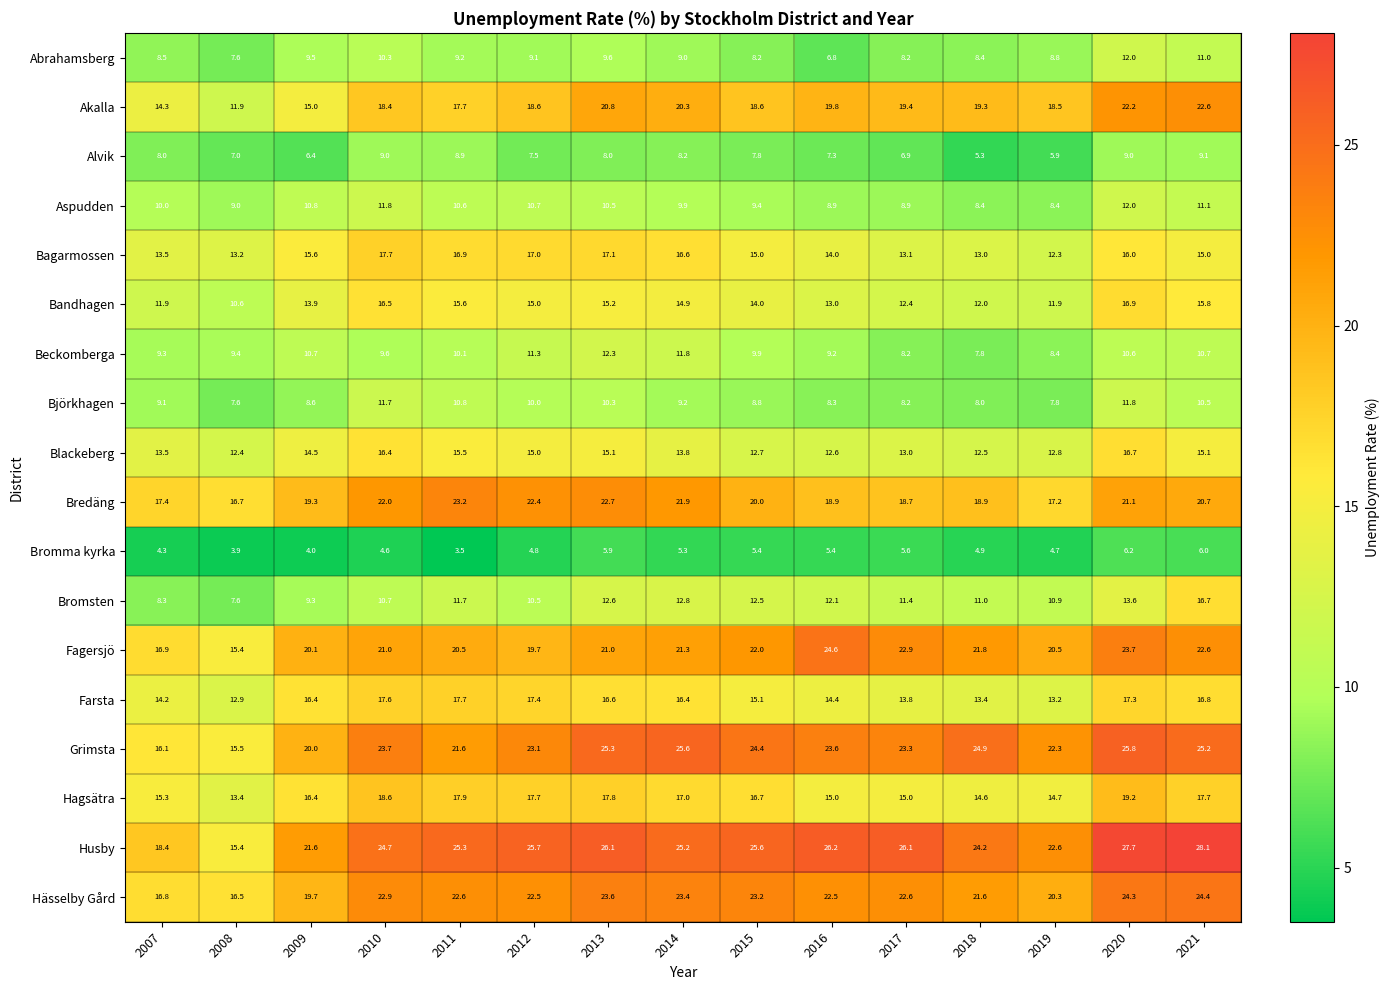

Is the value of Hässelby Gård at 2015 greater than the value of Bromma kyrka at 2016?

Yes